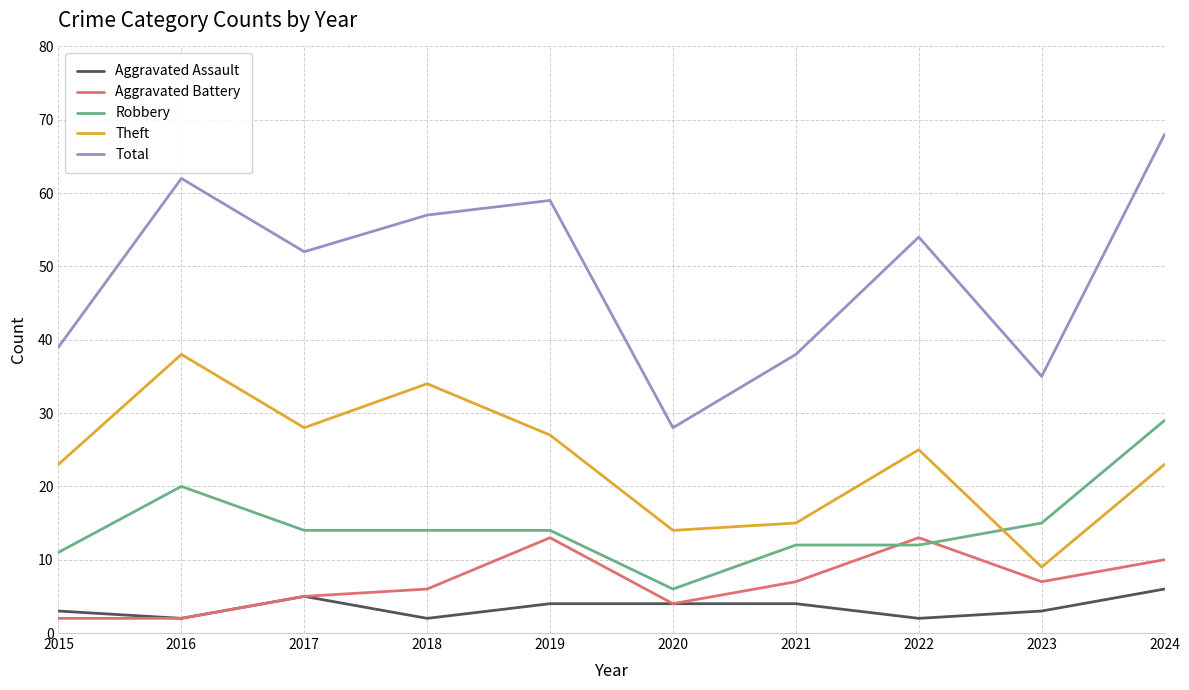

Which series has the widest spread of values?

Total